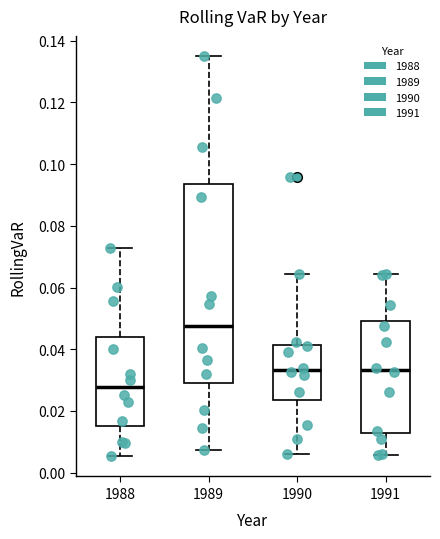

Reading left to right, read every box against the y-axis: the position of its median line, the range the box covers, and the ends of its whiskers. The values are not printed on the chart, so give them approximately, as read against the axis.

1988: median 0.028, box 0.016 to 0.044, whiskers 0.006 to 0.072
1989: median 0.048, box 0.030 to 0.094, whiskers 0.008 to 0.136
1990: median 0.034, box 0.024 to 0.042, whiskers 0.006 to 0.064
1991: median 0.034, box 0.012 to 0.050, whiskers 0.006 to 0.064